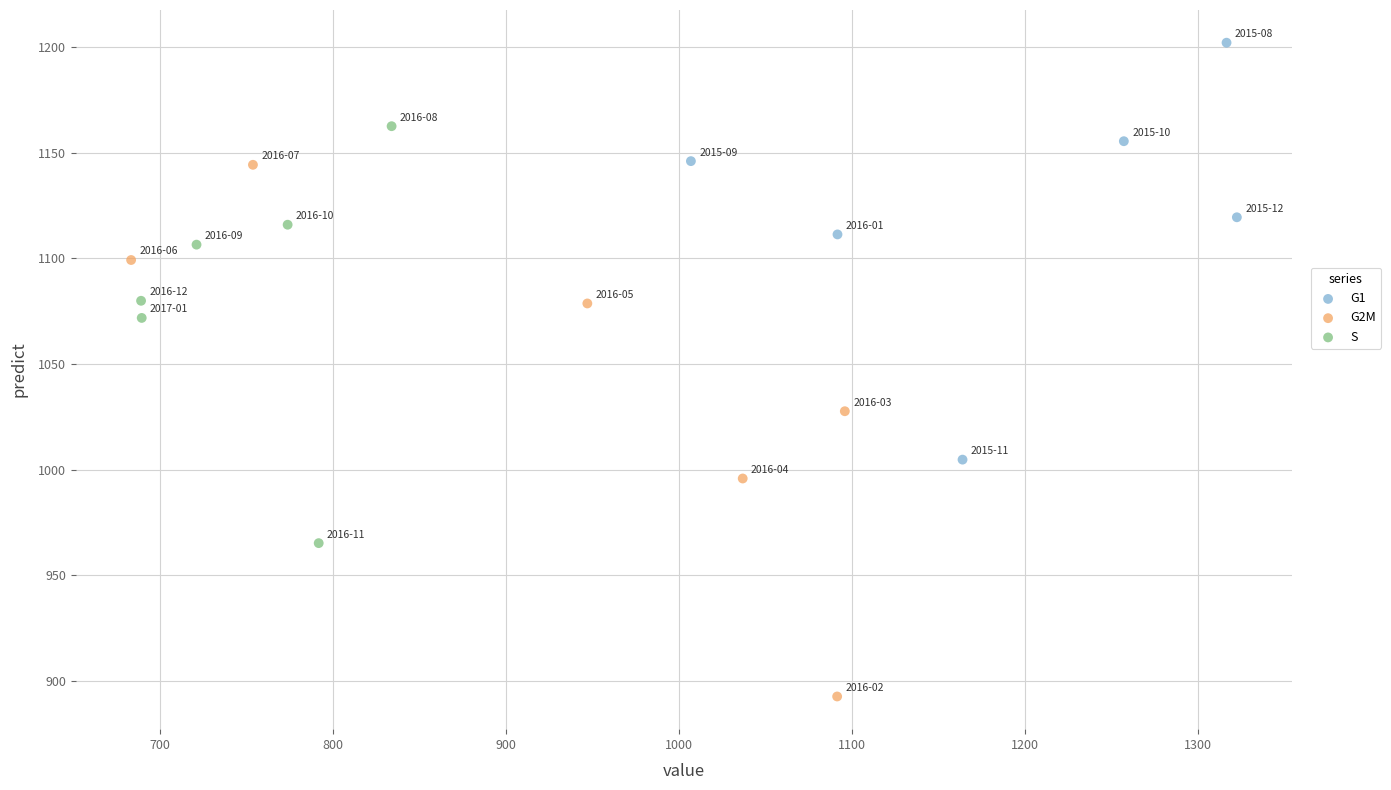

Which series has the largest Y range (max minus min)?

G2M